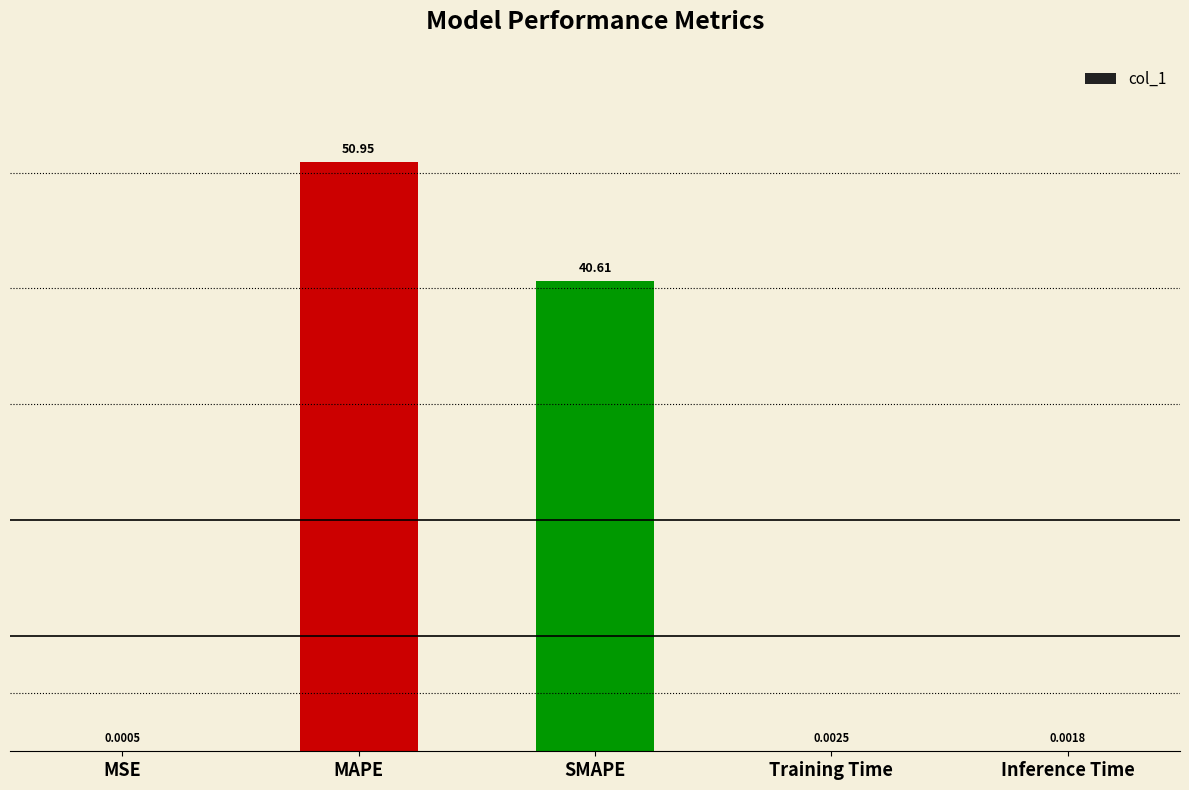

At which category does the chart reach its peak across all series?

MAPE